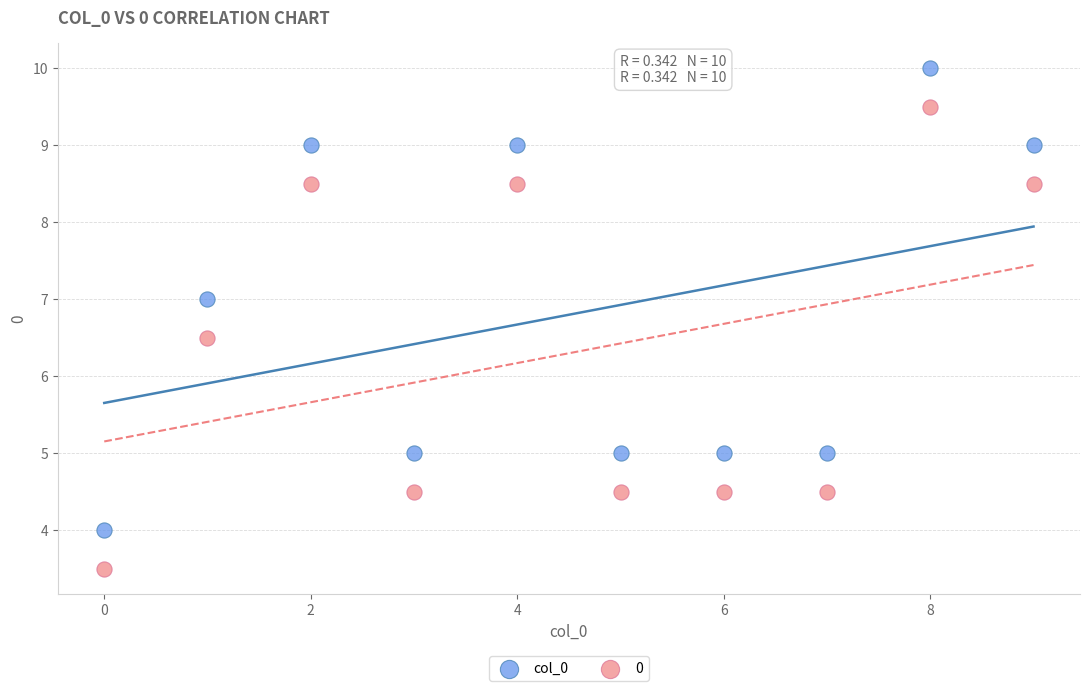

Which series contains the highest Y value?

col_0